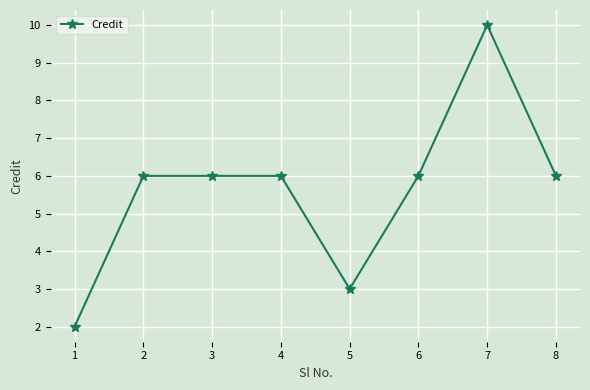

What is the greatest value displayed?

10